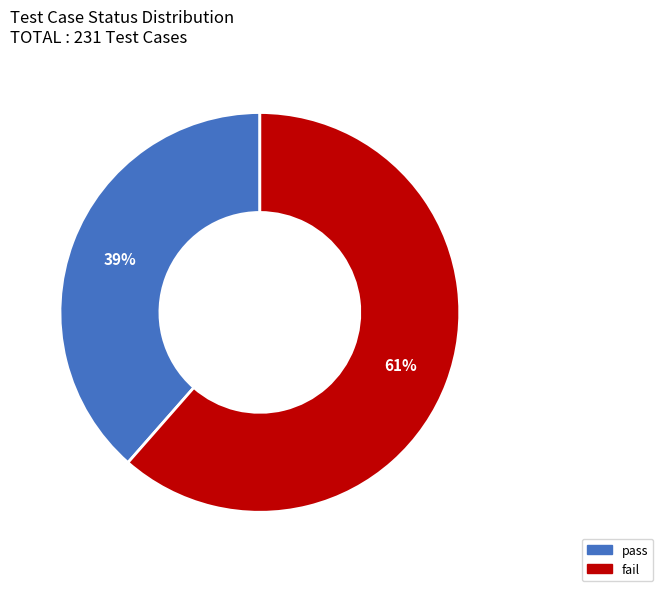

Is the sum of pass and fail greater than half?

Yes